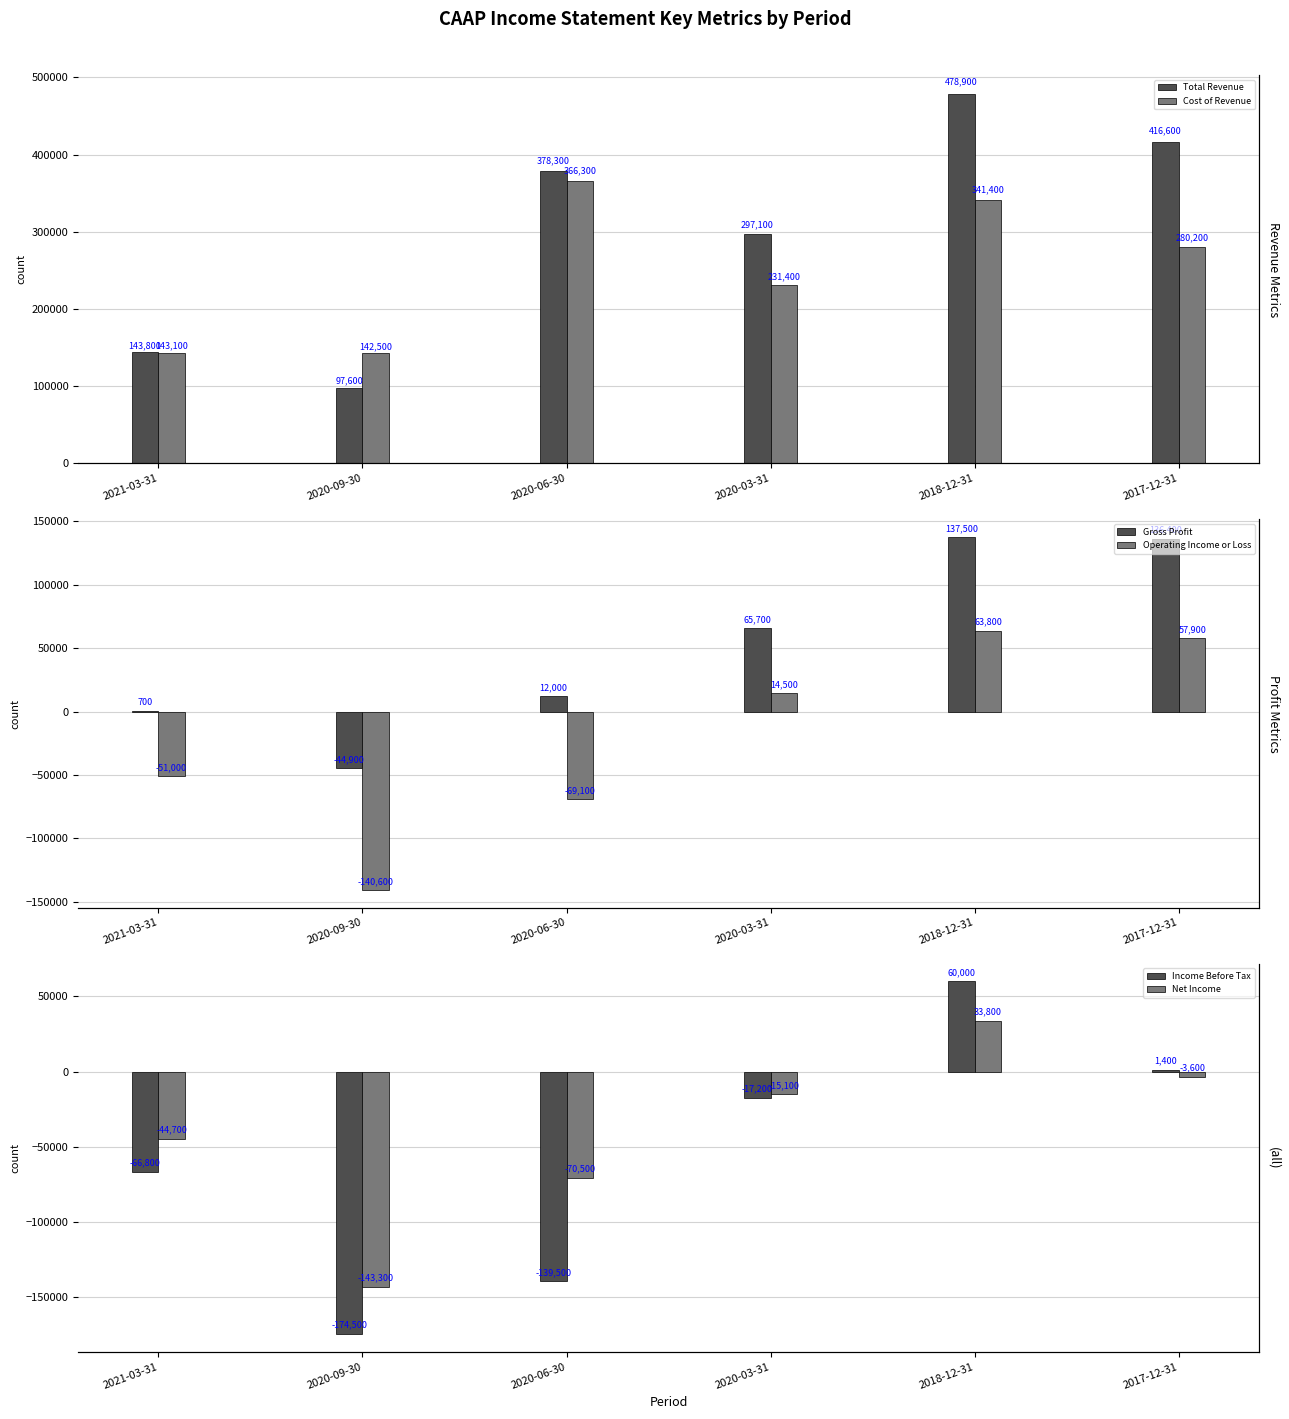

Reading right to left, extract all data points from this chart.

Total Revenue: 2017-12-31=416600	2018-12-31=478900	2020-03-31=297100	2020-06-30=378300	2020-09-30=97600	2021-03-31=143800
Cost of Revenue: 2017-12-31=280200	2018-12-31=341400	2020-03-31=231400	2020-06-30=366300	2020-09-30=142500	2021-03-31=143100
Gross Profit: 2017-12-31=136400	2018-12-31=137500	2020-03-31=65700	2020-06-30=12000	2020-09-30=-44900	2021-03-31=700
Operating Income or Loss: 2017-12-31=57900	2018-12-31=63800	2020-03-31=14500	2020-06-30=-69100	2020-09-30=-140600	2021-03-31=-51000
Income Before Tax: 2017-12-31=1400	2018-12-31=60000	2020-03-31=-17200	2020-06-30=-139500	2020-09-30=-174500	2021-03-31=-66800
Net Income: 2017-12-31=-3600	2018-12-31=33800	2020-03-31=-15100	2020-06-30=-70500	2020-09-30=-143300	2021-03-31=-44700